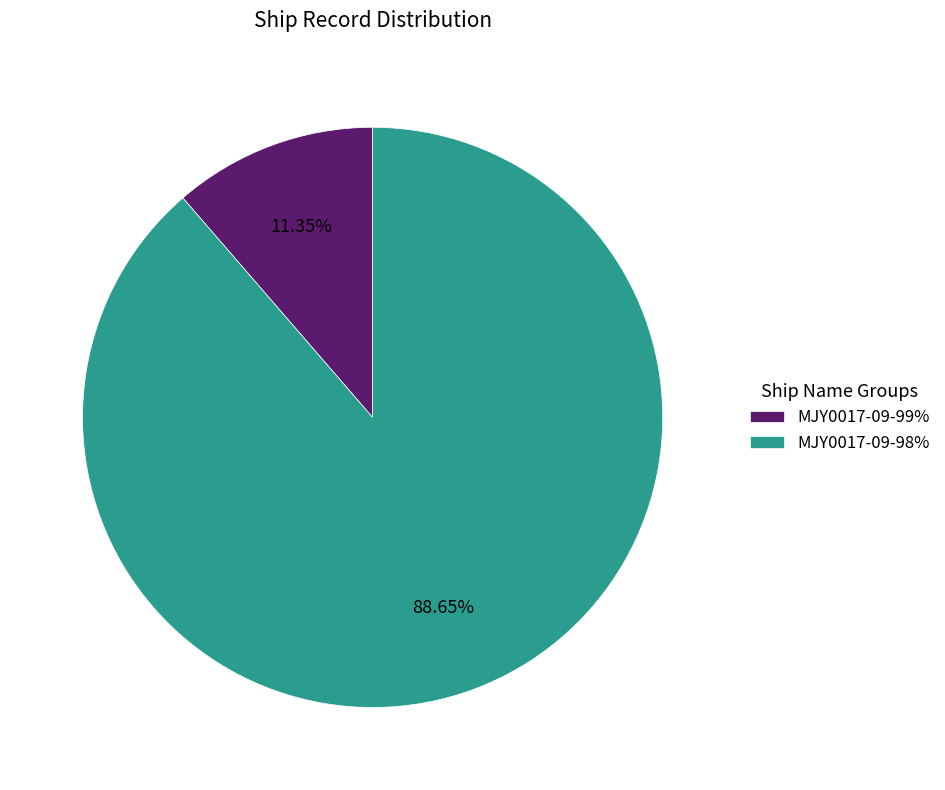

How many segments does this pie chart have?

2